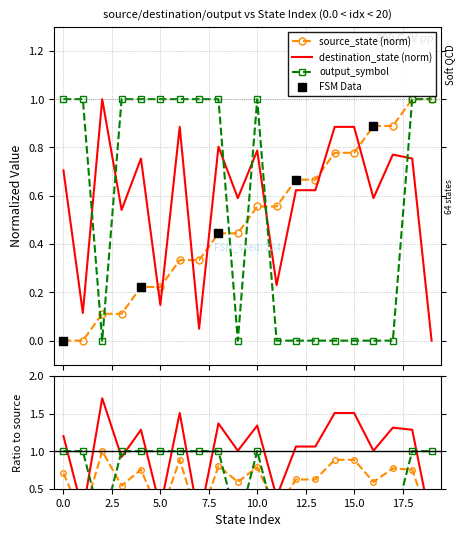

At which category does destination_state reach its first local valley?

1